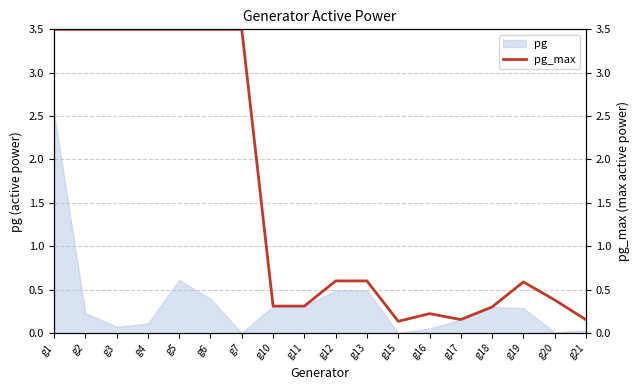

At which label does pg reach its peak?

g1